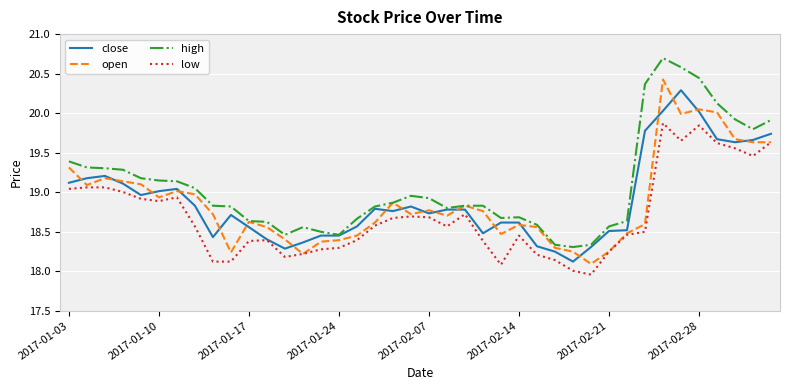

What is the greatest value displayed?

20.7